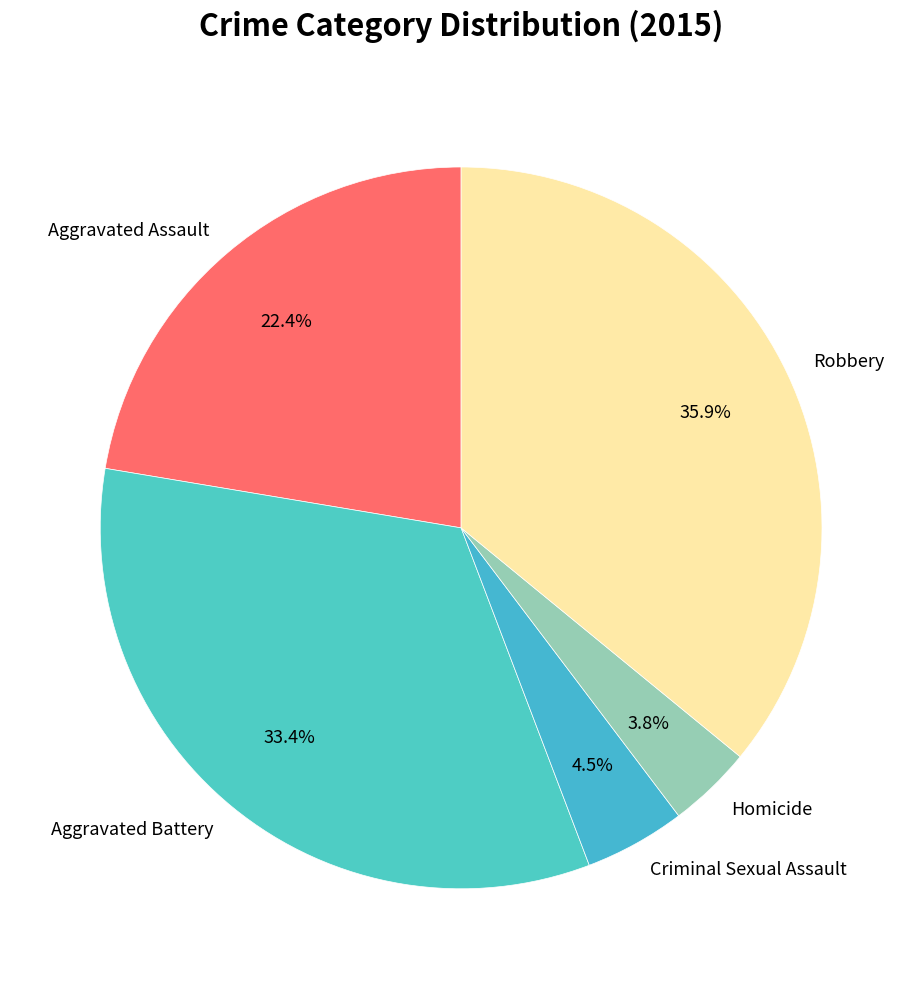

The Robbery slice represents 24% of the pie. True or false?

False